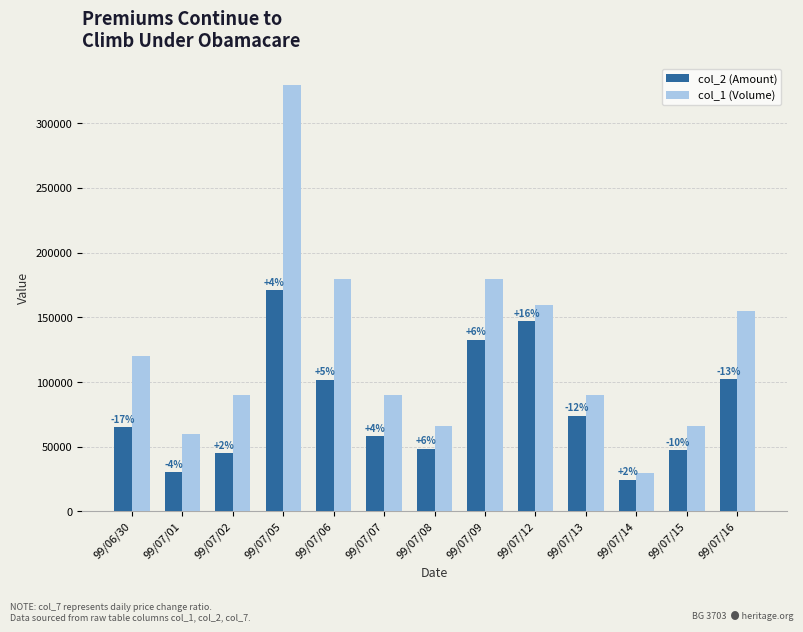

How many bars are there in each group?

2